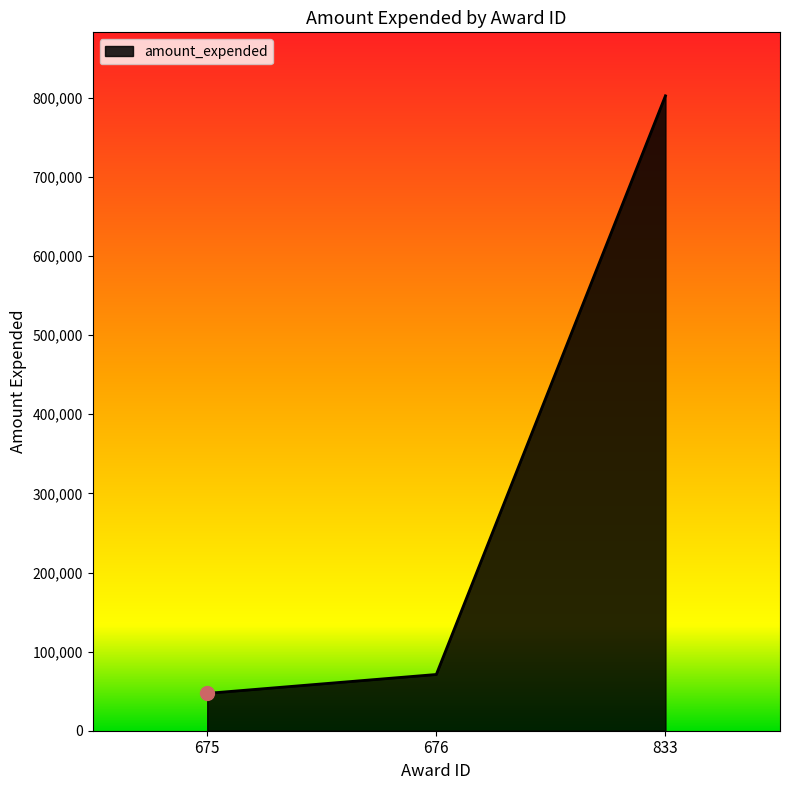

The value at 833 is 802544. True or false?

True